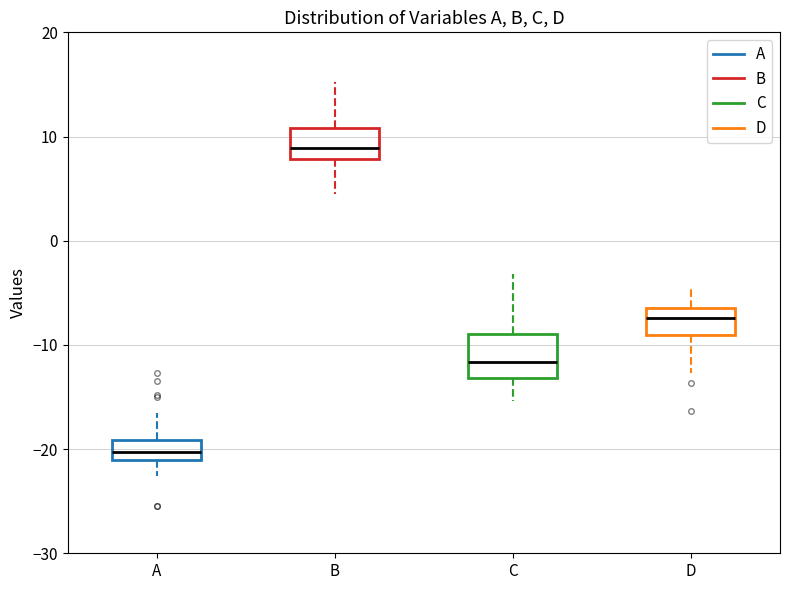

Where does the lower whisker of the box for C end on the y-axis? The values are not printed on the chart, so give them approximately, as read against the axis.

-15